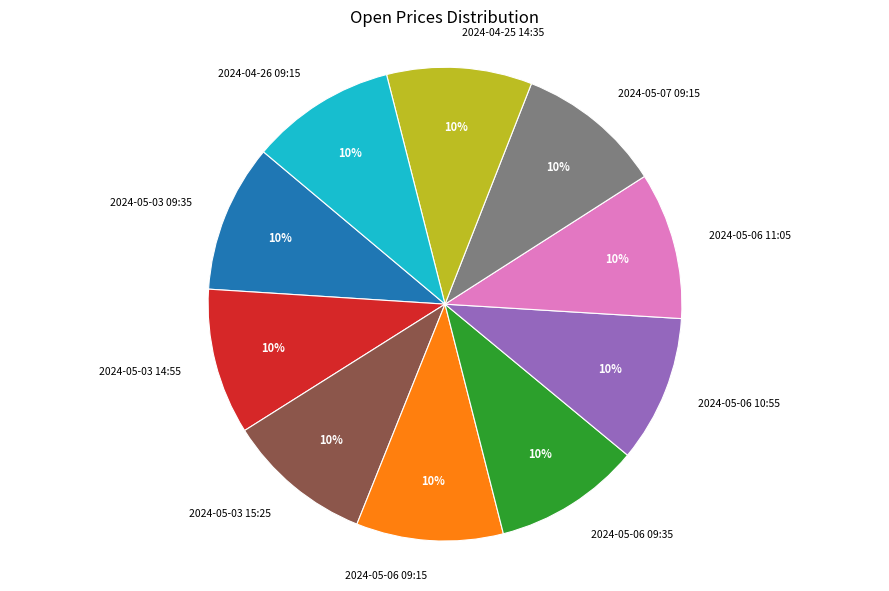

Does any single category account for the majority?

No